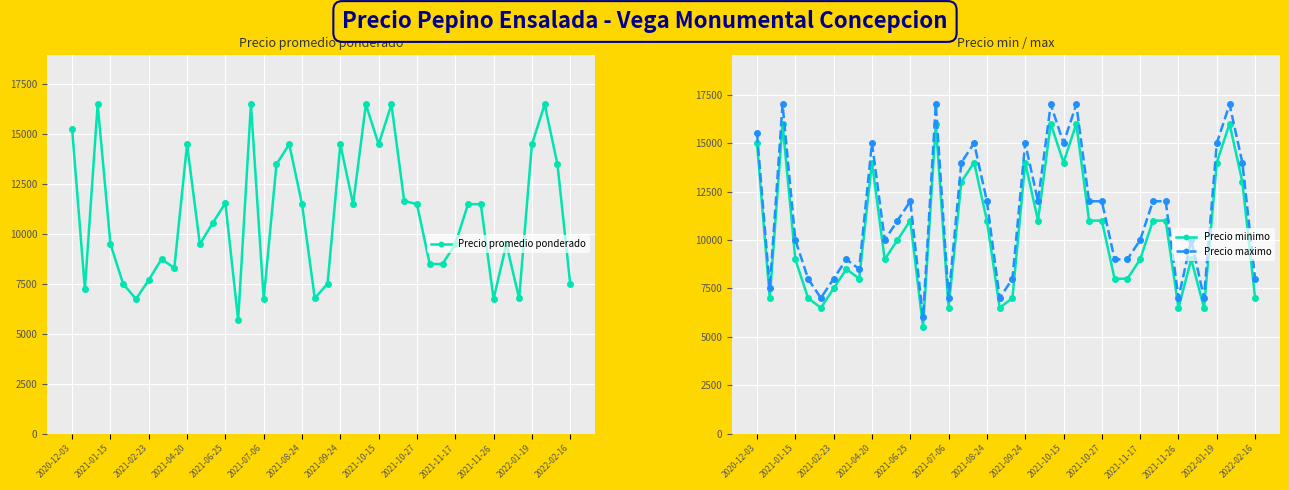

What is the lowest value of the Precio minimo series?

5500